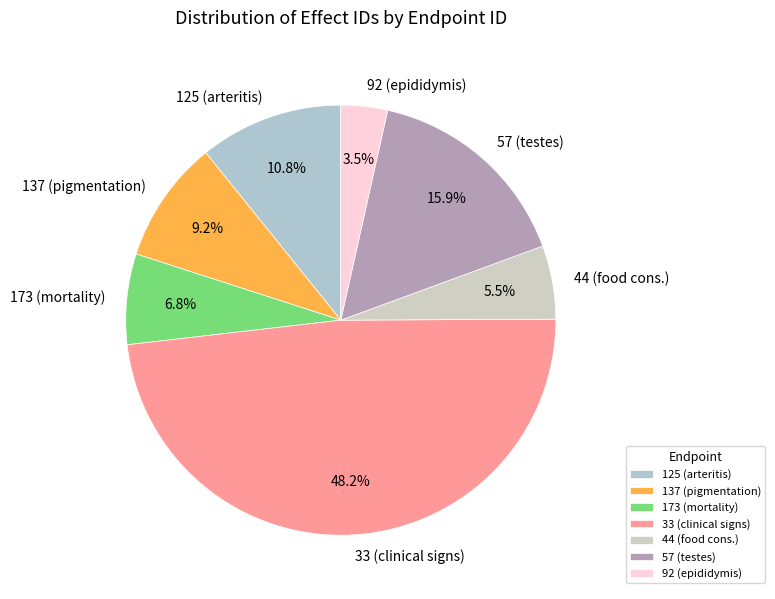

Does any single category account for the majority?

No